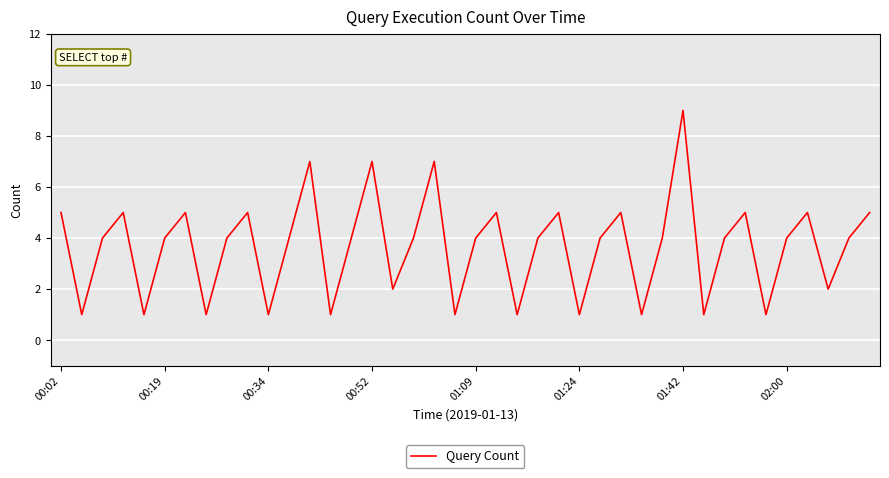

What is the greatest value displayed?

9